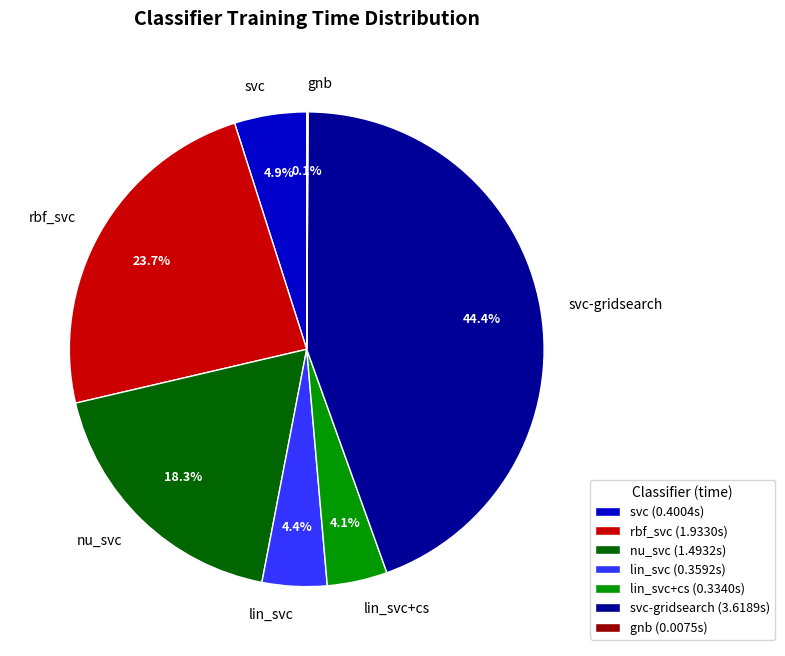

Which slice is the largest?

svc-gridsearch